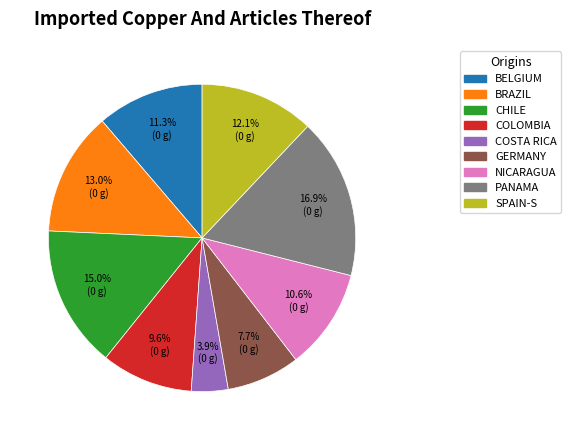

Is the sum of PANAMA and GERMANY greater than half?

No